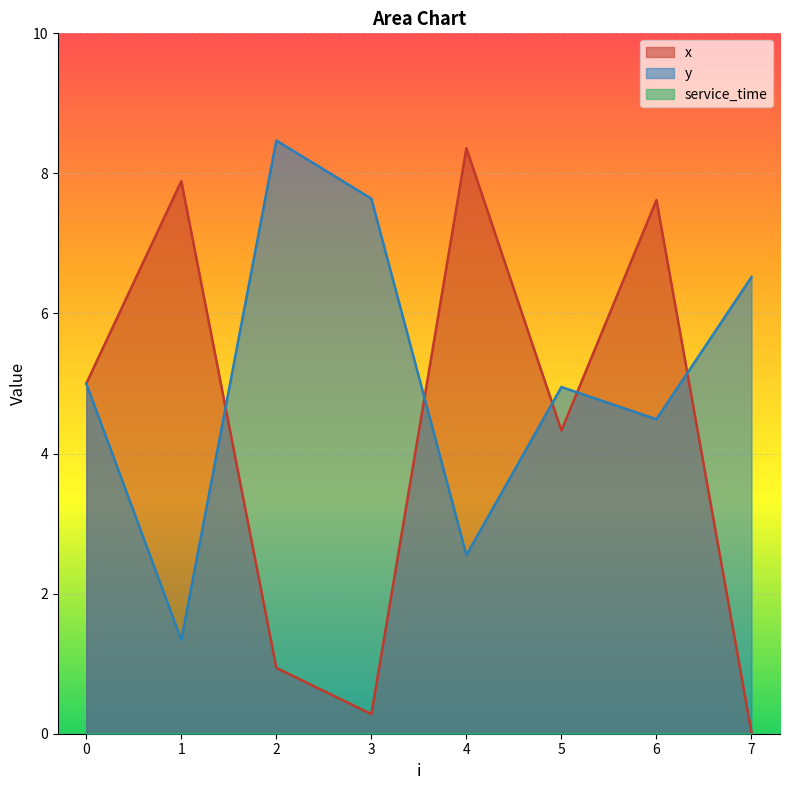

Which label corresponds to the smallest value in the chart?

7